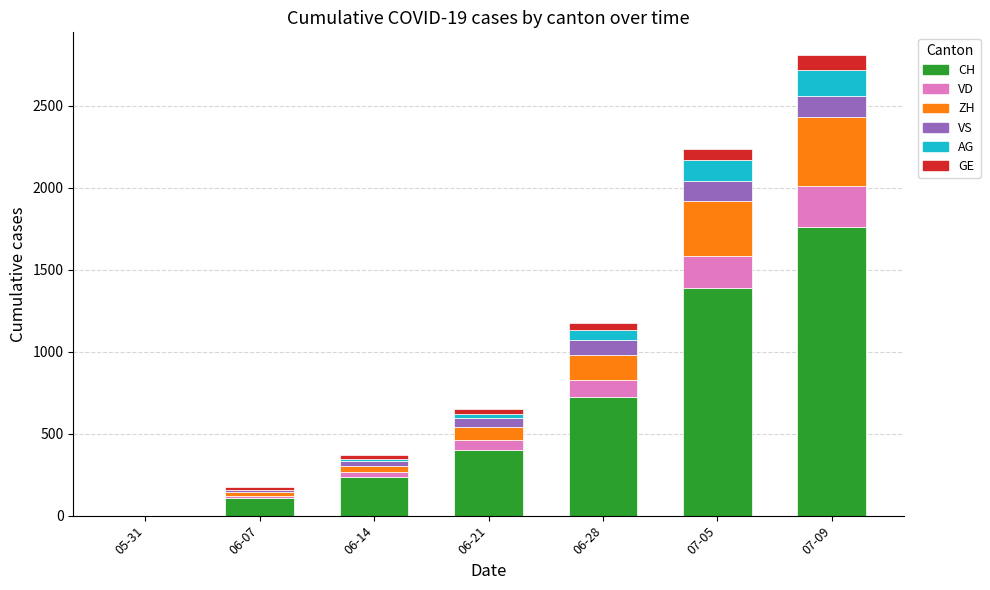

At which category is the sum across all series the highest?

07-09